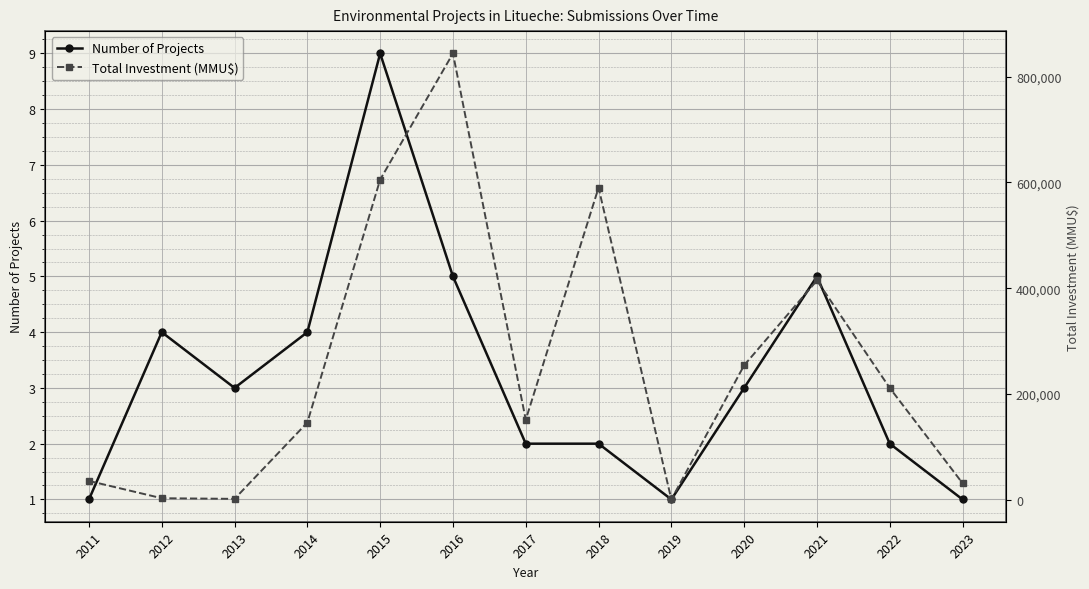

Does the chart display data point markers on the line(s)?

Yes